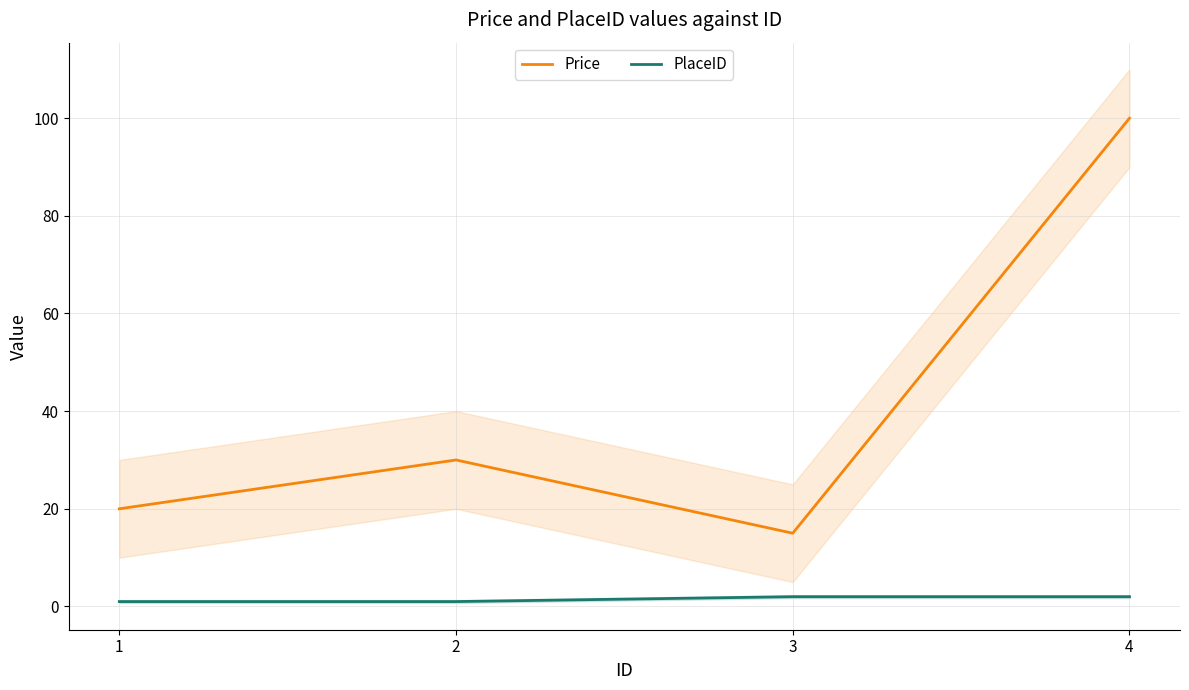

The value of Price at 4 is 100. True or false?

True